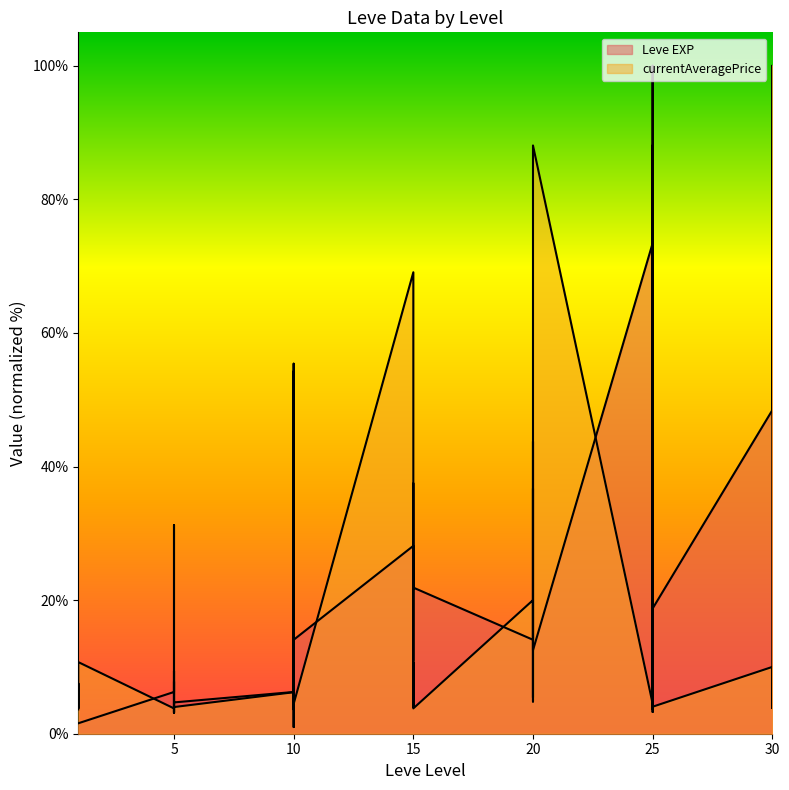

Between 1 and 1, which series saw the biggest shift?

currentAveragePrice